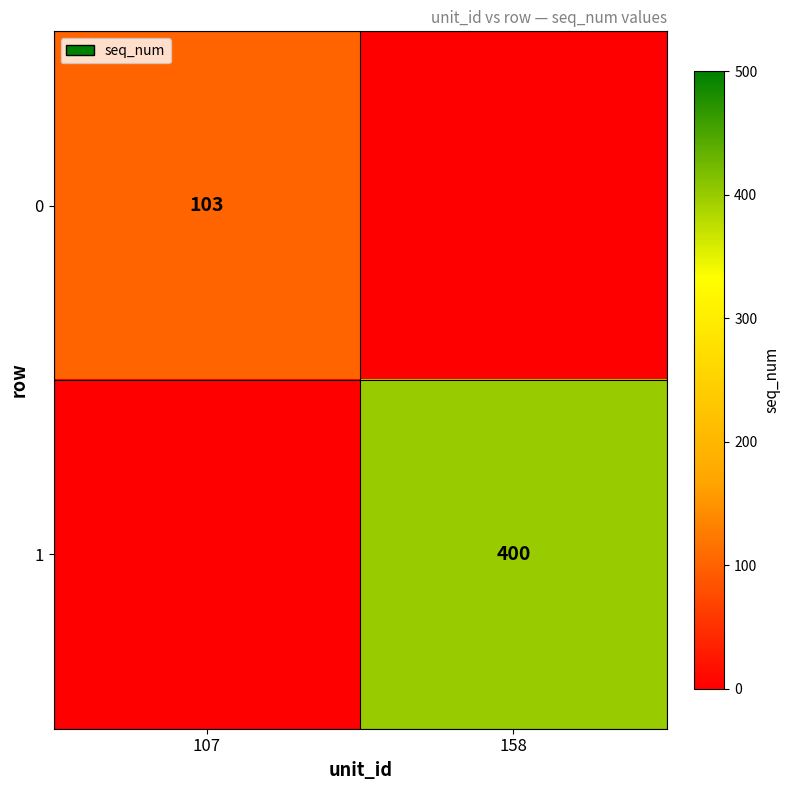

The value of 0 at 107 is 171. True or false?

False